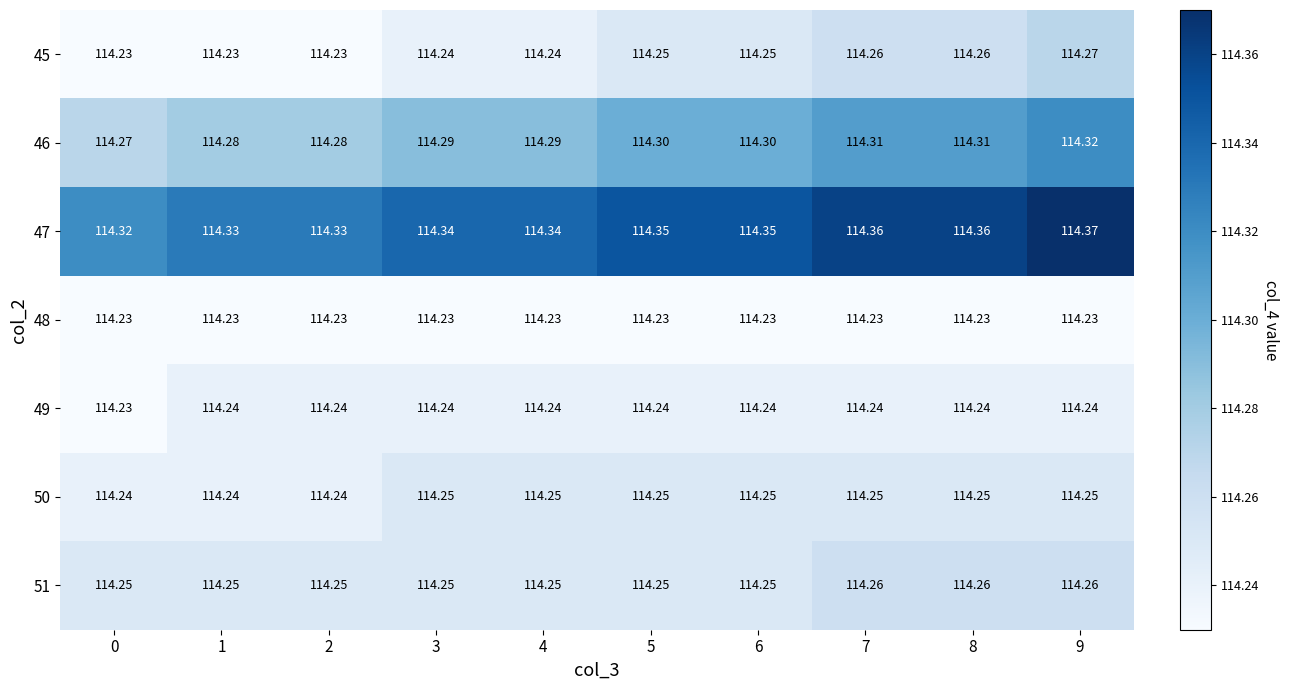

Reading right to left, extract all data points from this chart.

45: 9=114.3	8=114.3	7=114.3	6=114.2	5=114.2	4=114.2	3=114.2	2=114.2	1=114.2	0=114.2
46: 9=114.3	8=114.3	7=114.3	6=114.3	5=114.3	4=114.3	3=114.3	2=114.3	1=114.3	0=114.3
47: 9=114.4	8=114.4	7=114.4	6=114.3	5=114.3	4=114.3	3=114.3	2=114.3	1=114.3	0=114.3
48: 9=114.2	8=114.2	7=114.2	6=114.2	5=114.2	4=114.2	3=114.2	2=114.2	1=114.2	0=114.2
49: 9=114.2	8=114.2	7=114.2	6=114.2	5=114.2	4=114.2	3=114.2	2=114.2	1=114.2	0=114.2
50: 9=114.2	8=114.2	7=114.2	6=114.2	5=114.2	4=114.2	3=114.2	2=114.2	1=114.2	0=114.2
51: 9=114.3	8=114.3	7=114.3	6=114.2	5=114.2	4=114.2	3=114.2	2=114.2	1=114.2	0=114.2